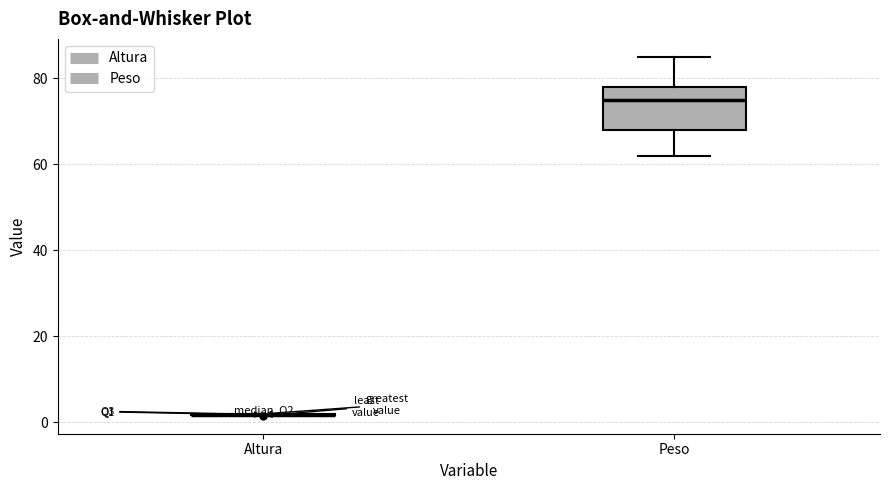

Reading left to right, read every box against the y-axis: the position of its median line, the range the box covers, and the ends of its whiskers. The values are not printed on the chart, so give them approximately, as read against the axis.

Altura: box collapsed to a line at 2, whiskers 2 to 2
Peso: median 76, box 68 to 78, whiskers 62 to 86